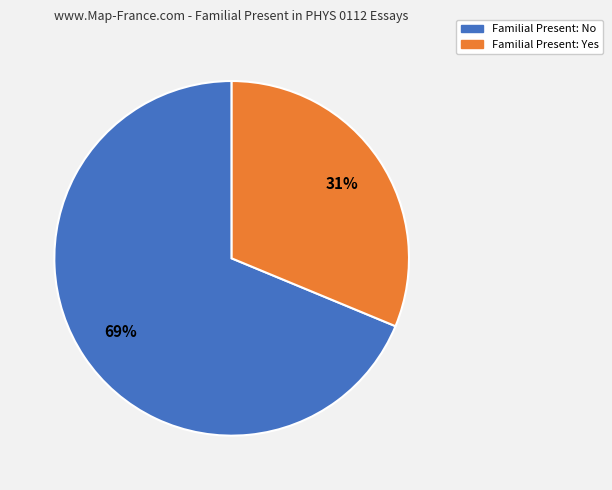

Is there a majority slice in this chart?

Yes